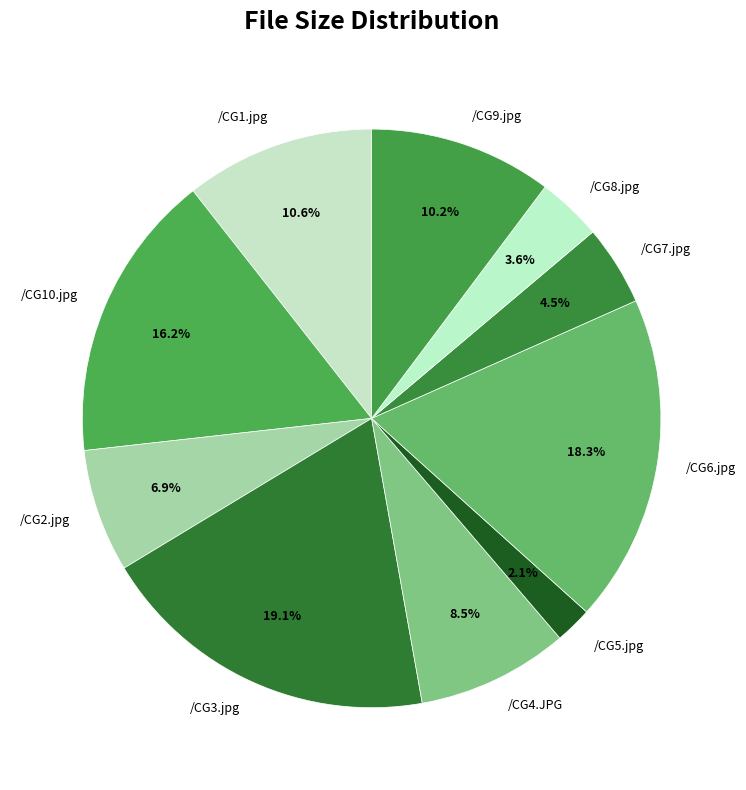

What percentage is NOT represented by /CG2.jpg?

93.1%